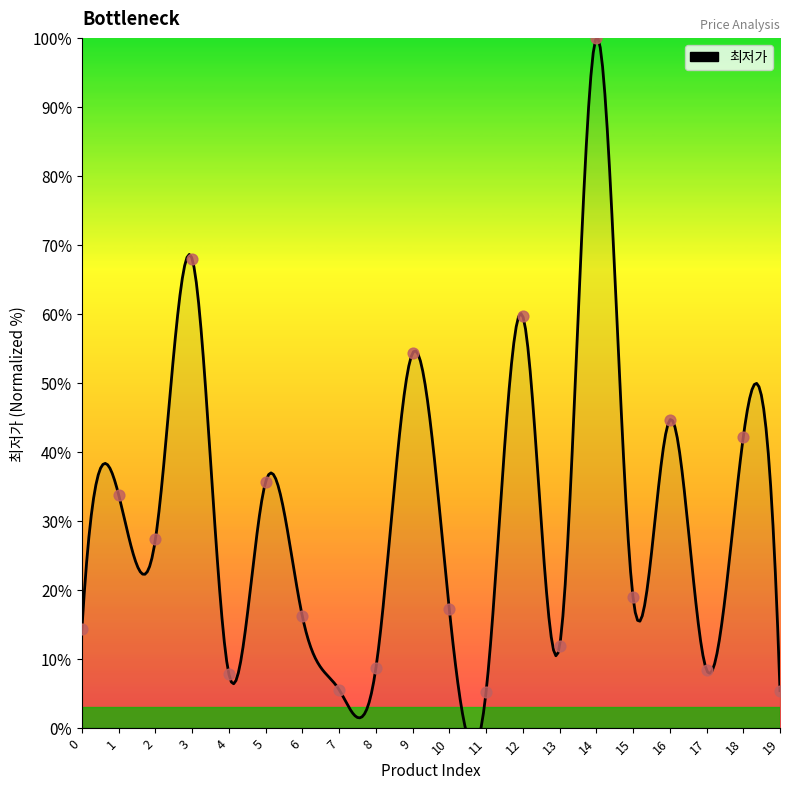

Between 10 and 18, which is larger?

18